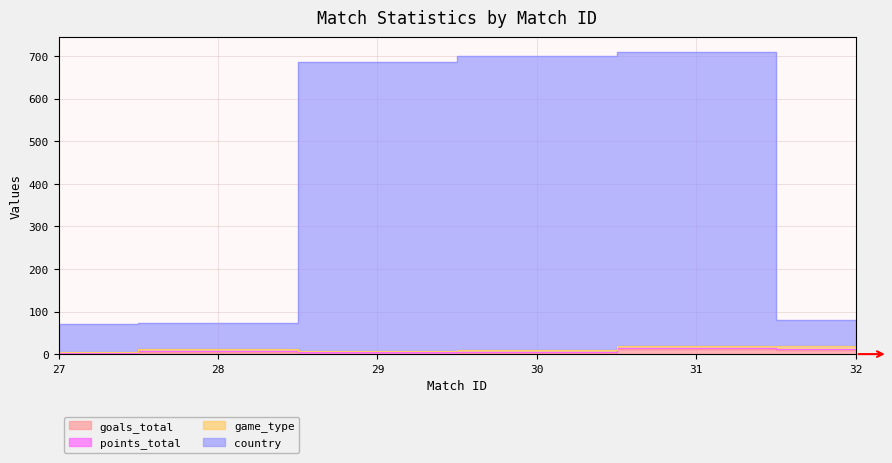

What is the difference between the goals_total values at 30 and 31?

8